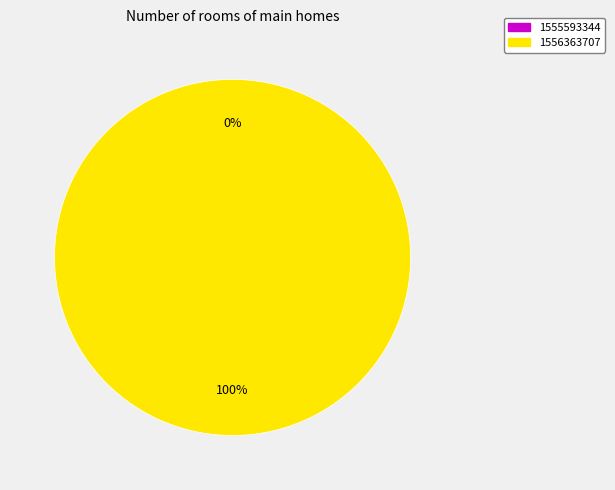

How many slices are in this pie chart?

2